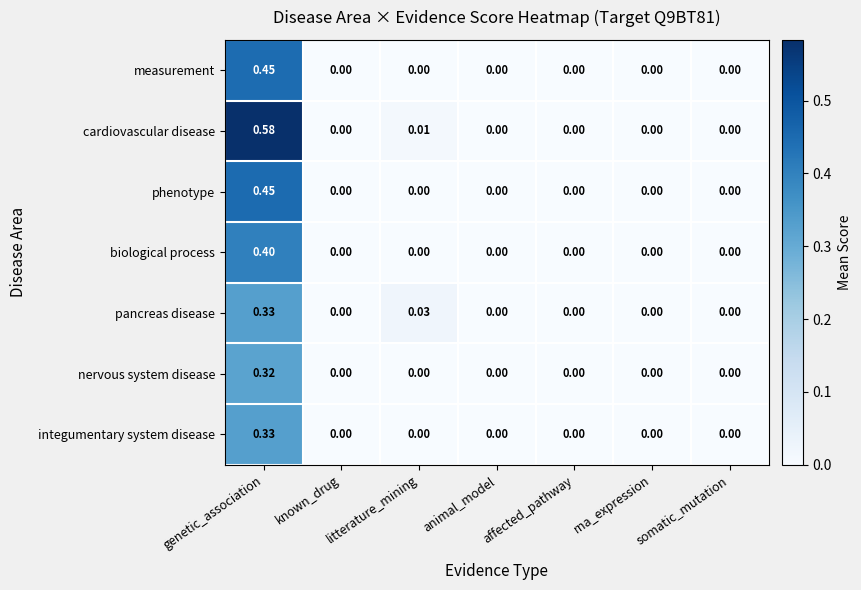

At which category is the sum across all series the highest?

genetic_association